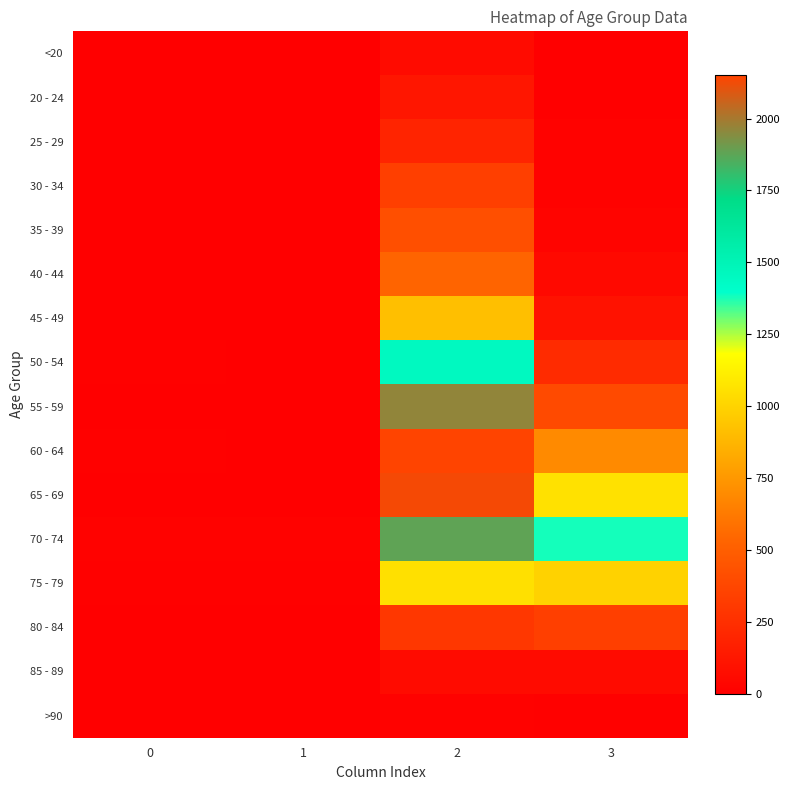

Rank the series at 3 from highest to lowest value.

70 - 74, 65 - 69, 75 - 79, 60 - 64, 55 - 59, 80 - 84, 50 - 54, 45 - 49, 85 - 89, 40 - 44, 35 - 39, 30 - 34, 25 - 29, >90, <20, 20 - 24